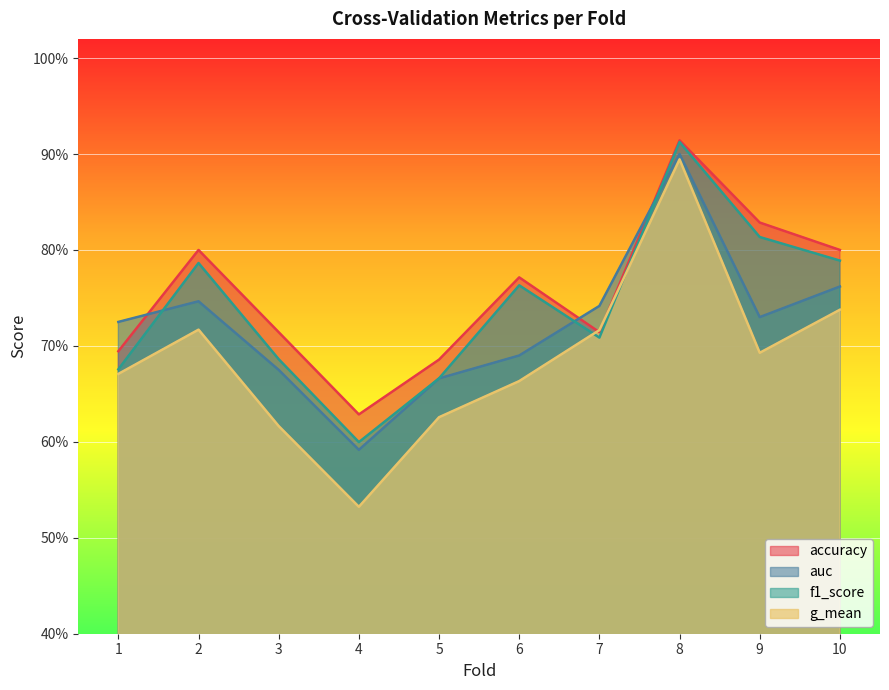

Which series changed the most between 6 and 8?

g_mean